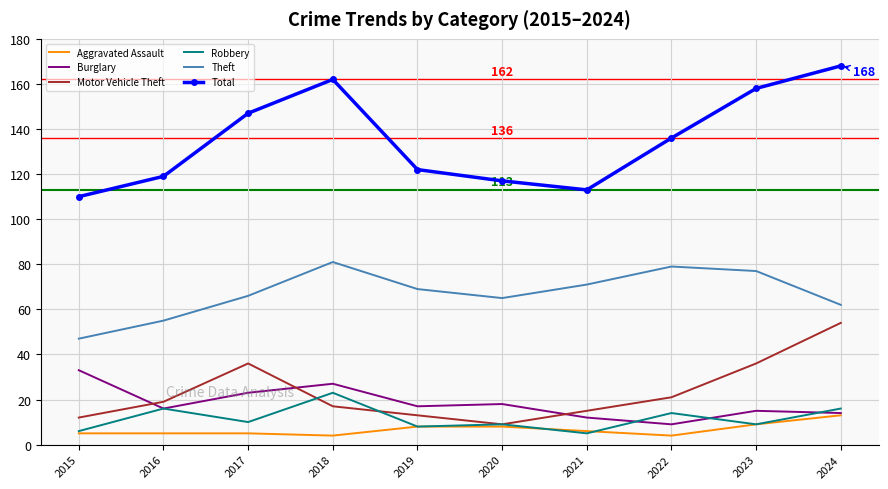

After their last crossing, which series has the higher values: Aggravated Assault or Robbery?

Robbery